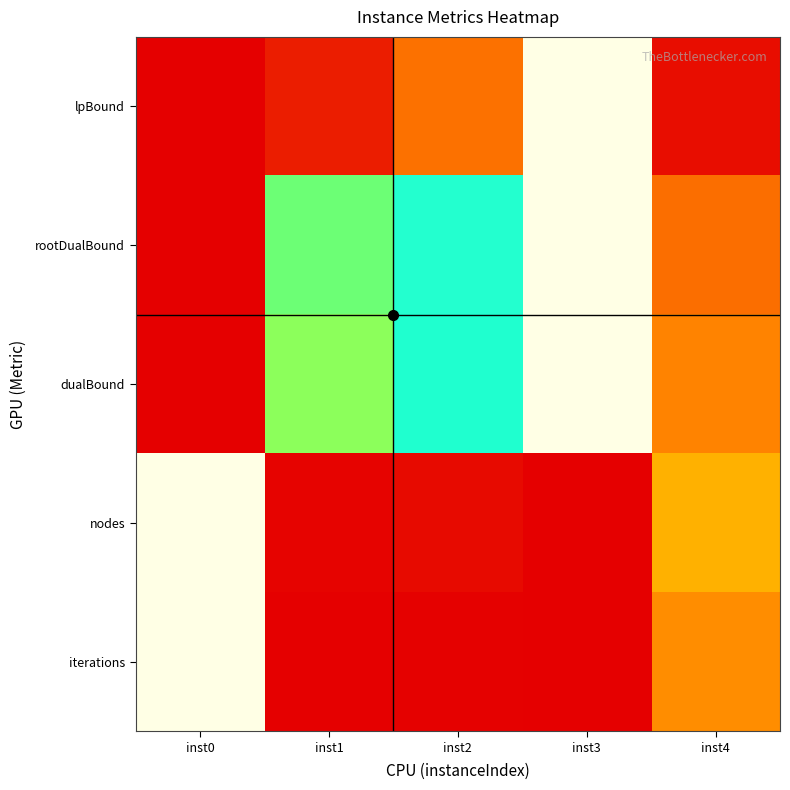

Which has a higher value, inst4 or inst1?

inst1